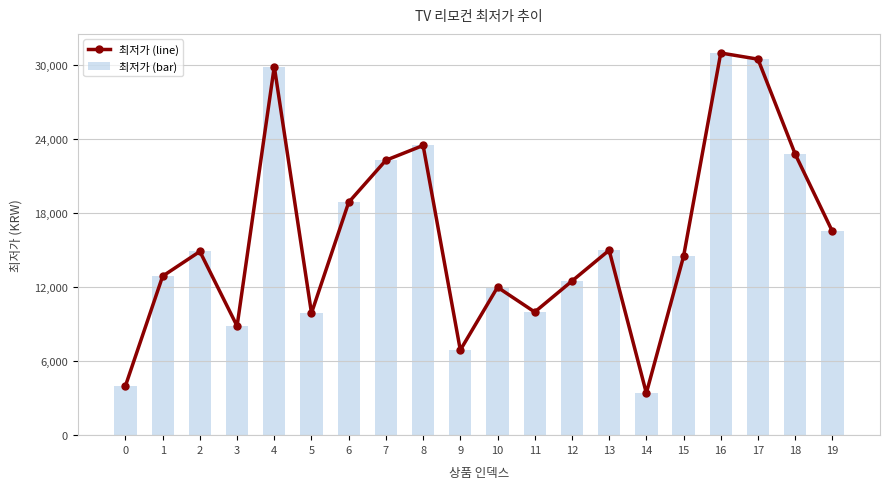

What are all the series names shown in the legend?

최저가 (line), 최저가 (bar)